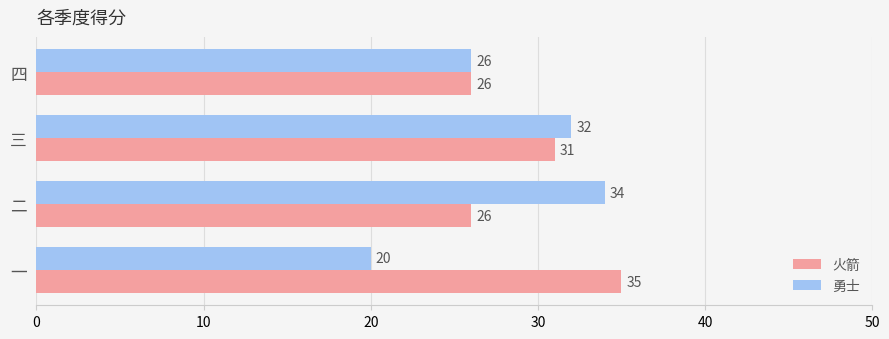

Which series has the largest range (max minus min)?

勇士